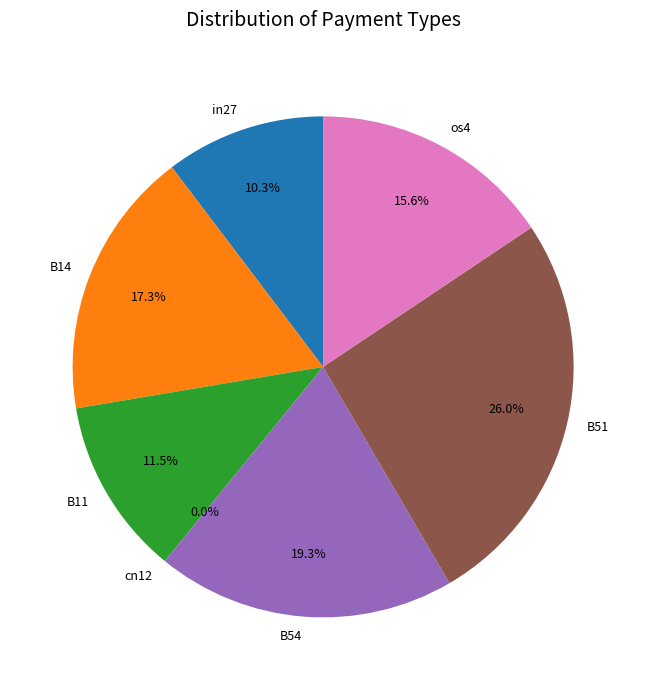

True or false: os4 accounts for 16% of the total.

True